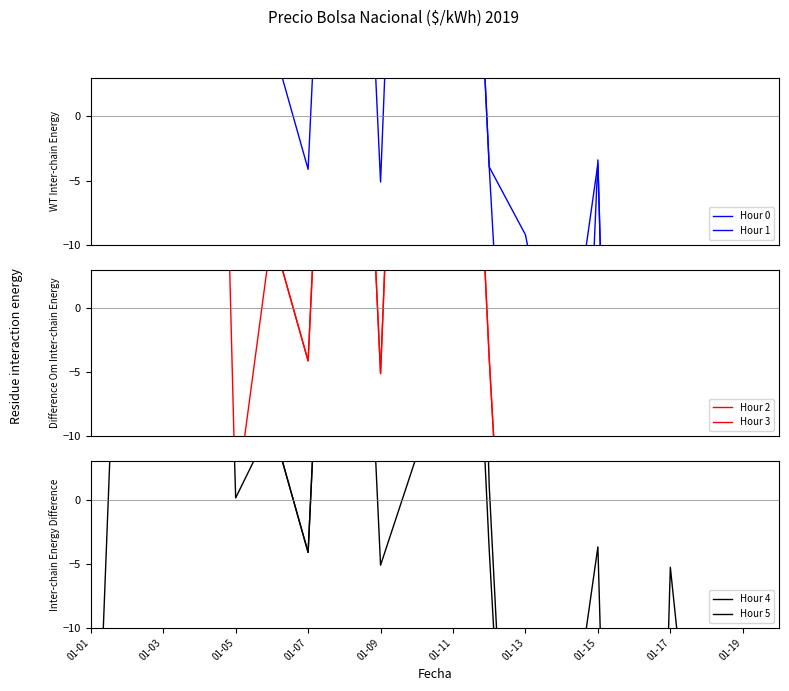

What is the label of the 15th point from the right?

01-11